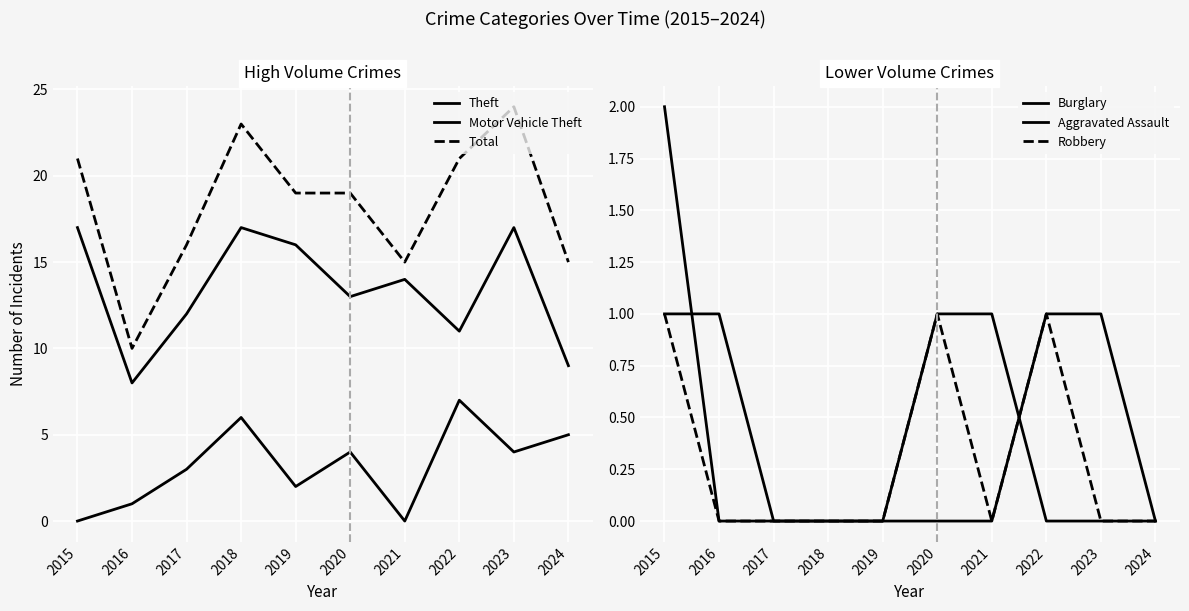

True or false: Theft and Robbery cross at least once.

False